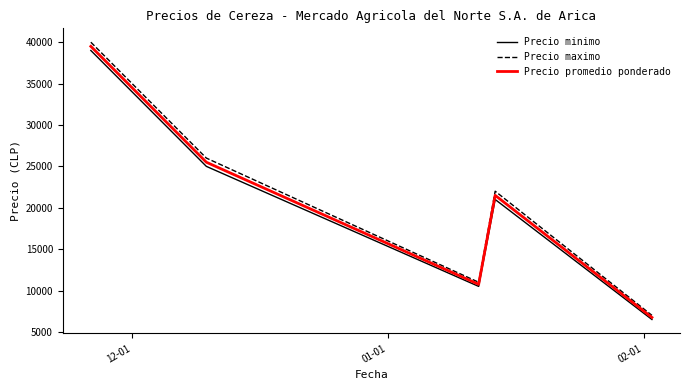

Is this an area chart (filled region under the line)?

No